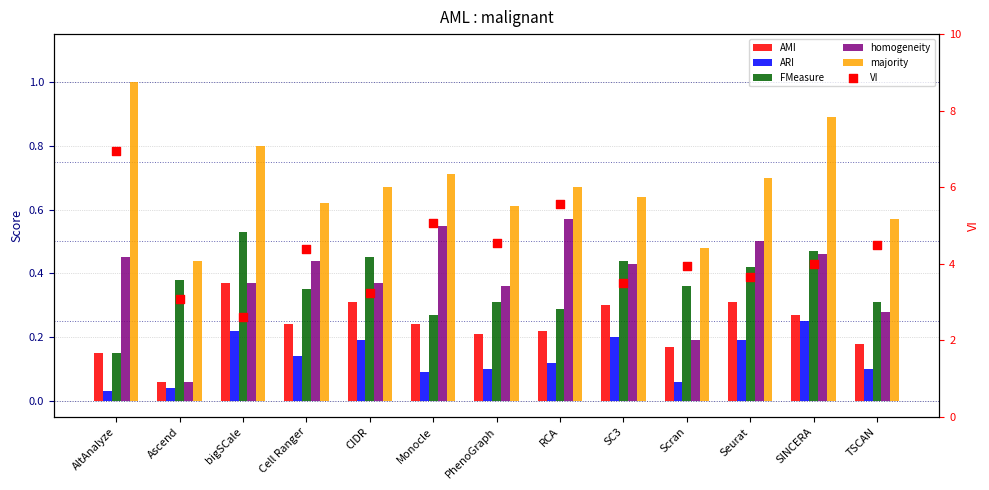

Is the value of ARI at TSCAN greater than the value of homogeneity at Cell Ranger?

No